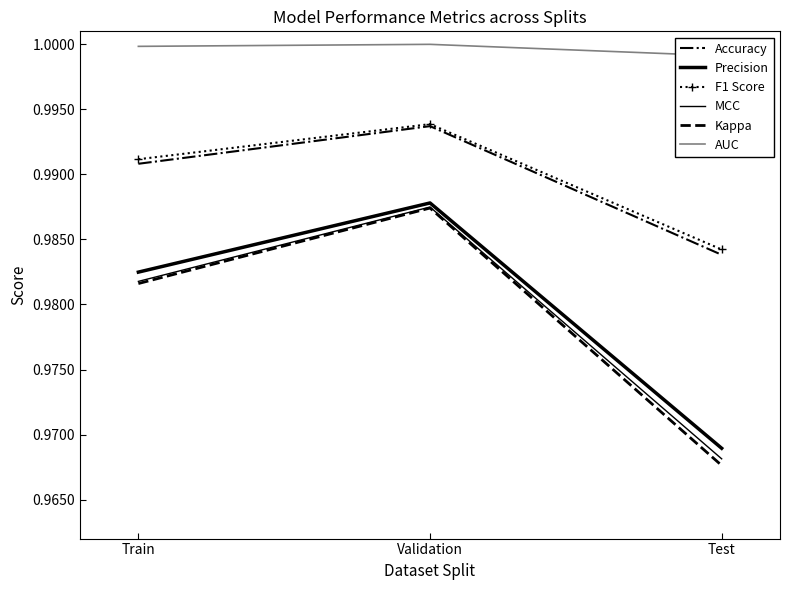

What is the approximate value of AUC at Test?

1.0